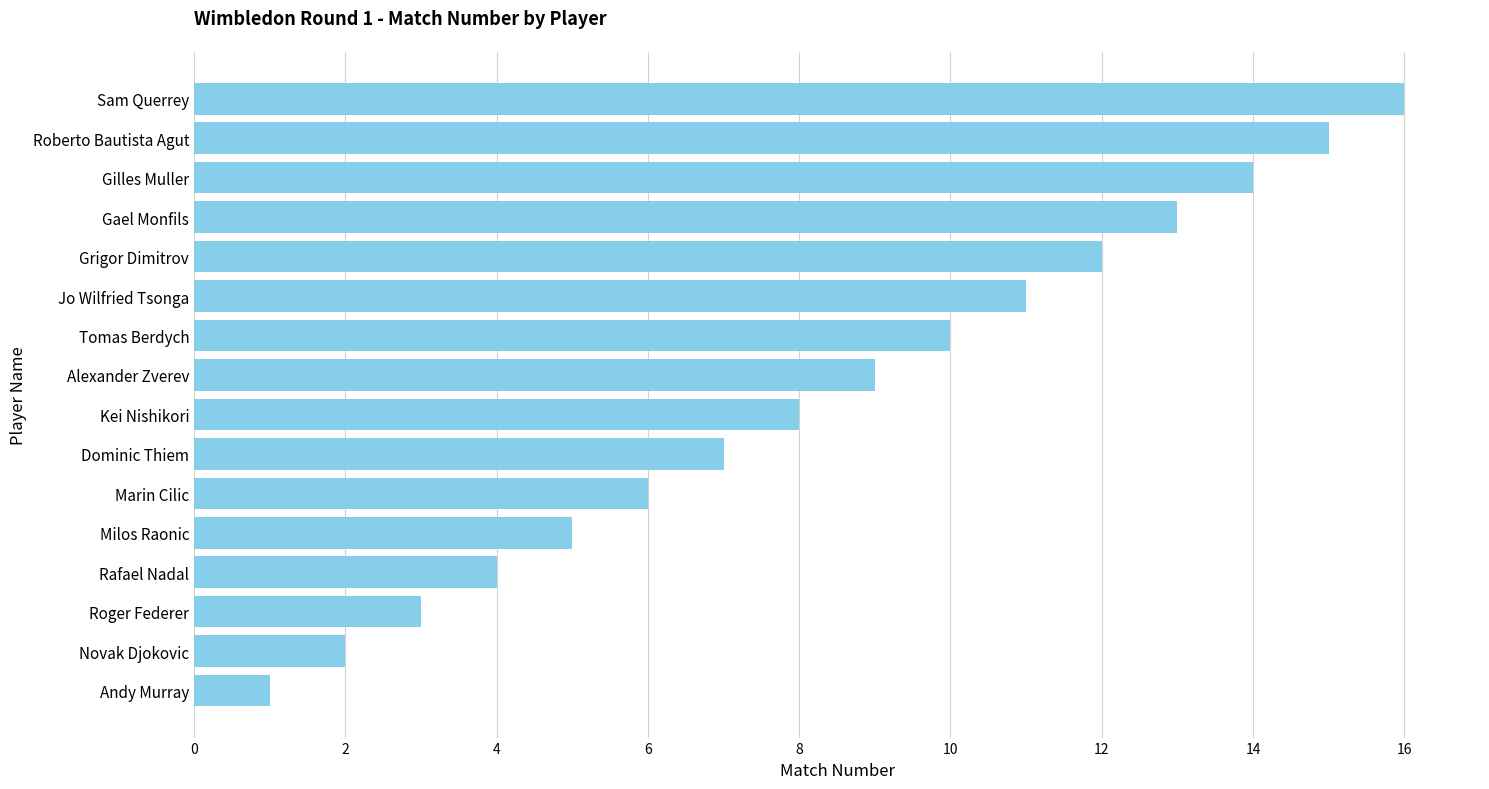

What is the difference between the maximum and second lowest values?

14